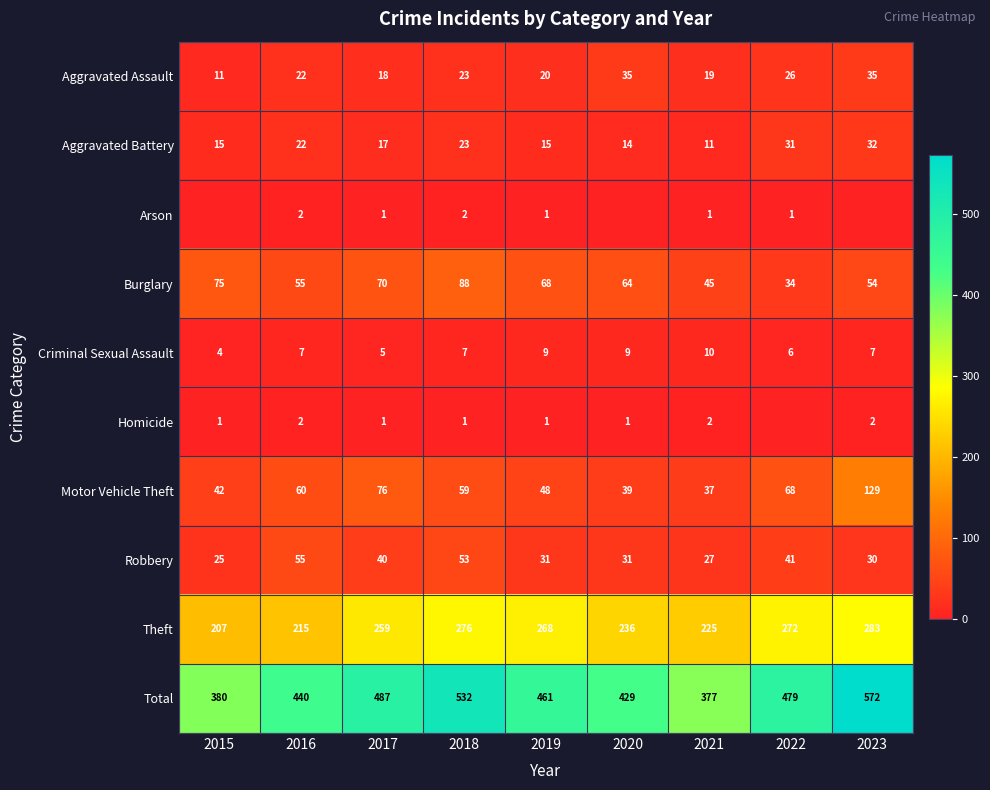

Which has a higher value, 2020 or 2022?

2020